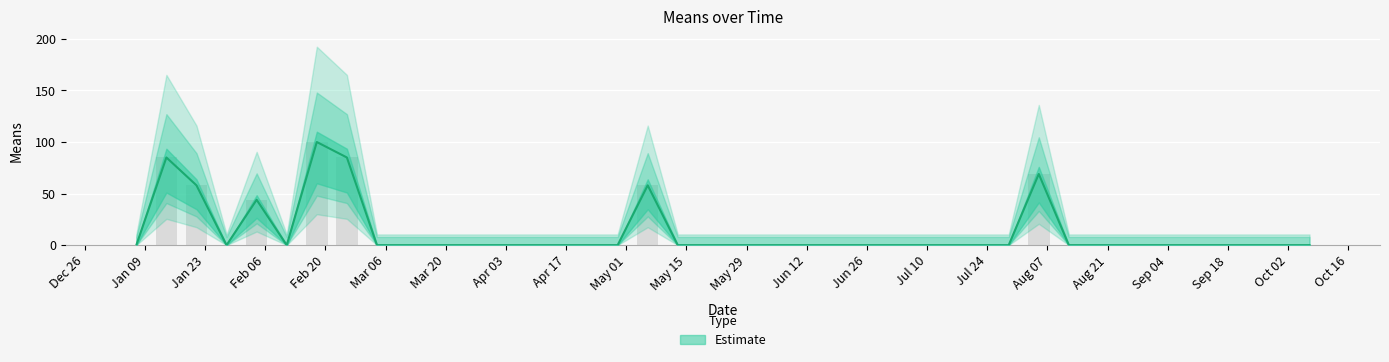

Are the bars grouped side by side (vs. stacked)?

No